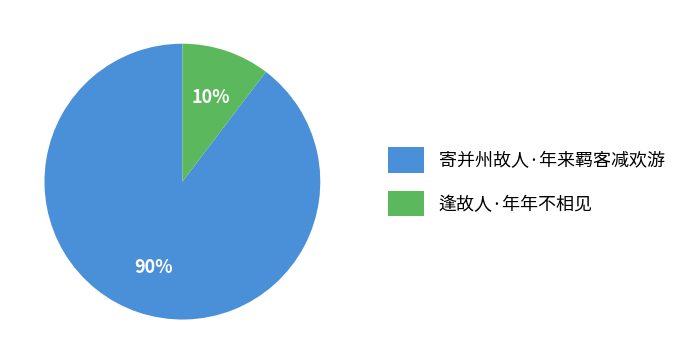

Is it true that 寄并州故人·年来羁客减欢游 is 90% of the pie?

True